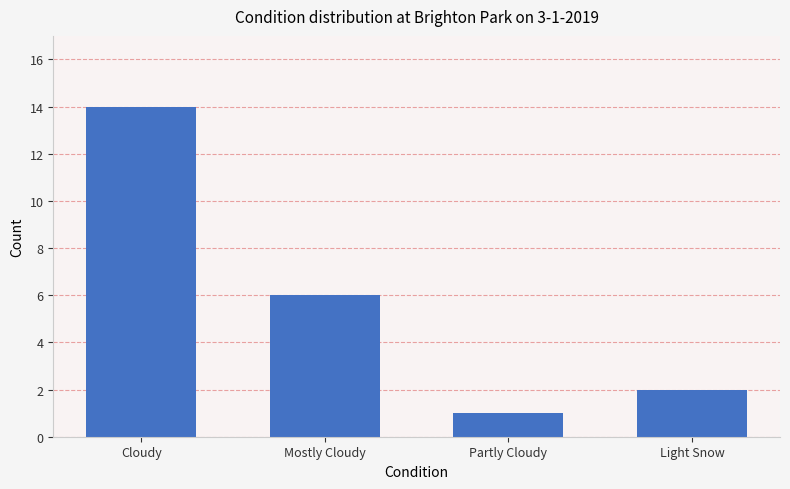

Which has a higher value, Partly Cloudy or Light Snow?

Light Snow